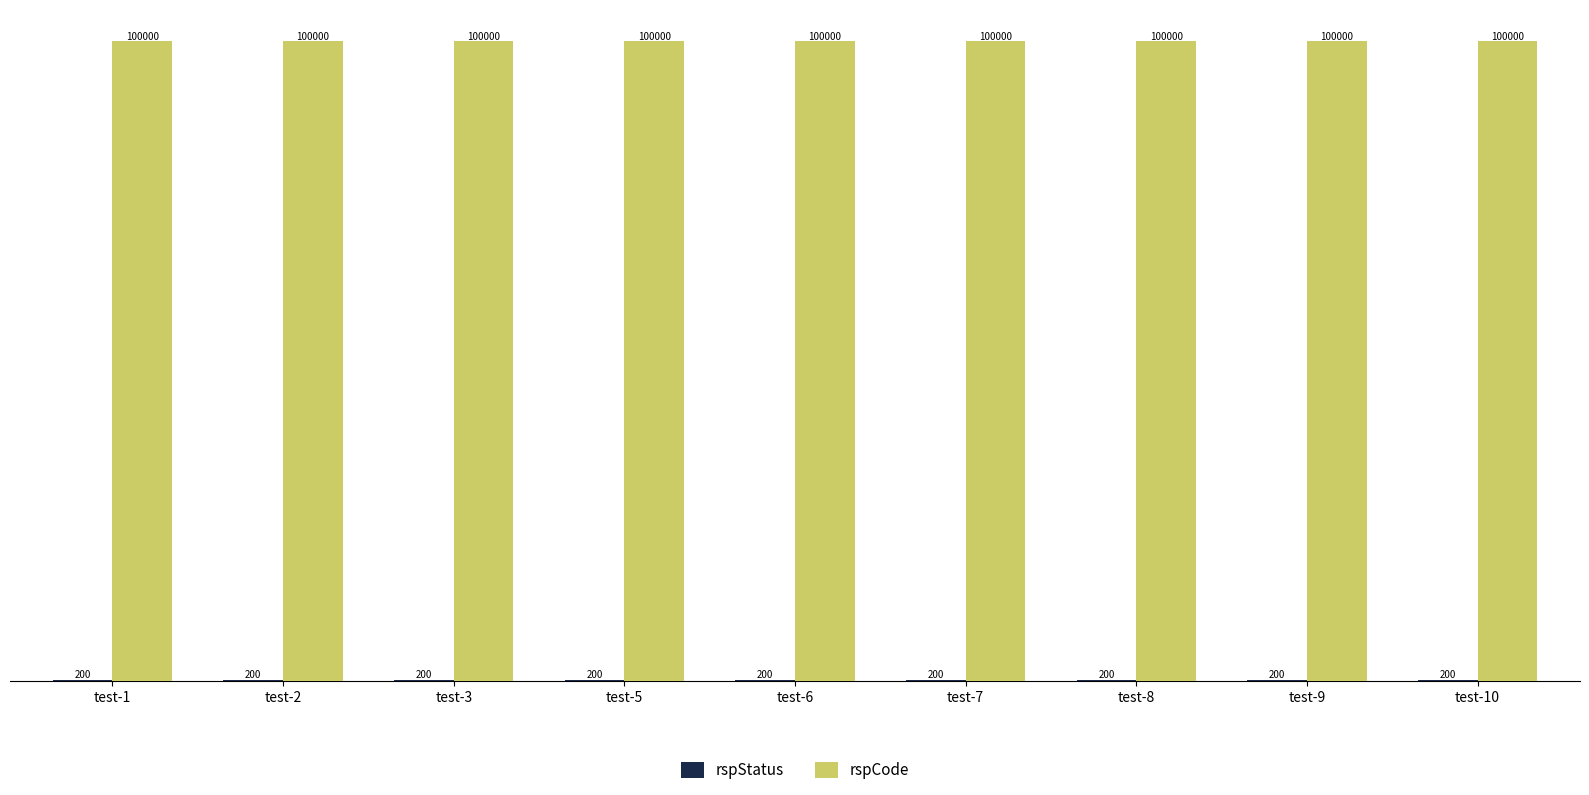

What is the total value across all series at test-6?

100200